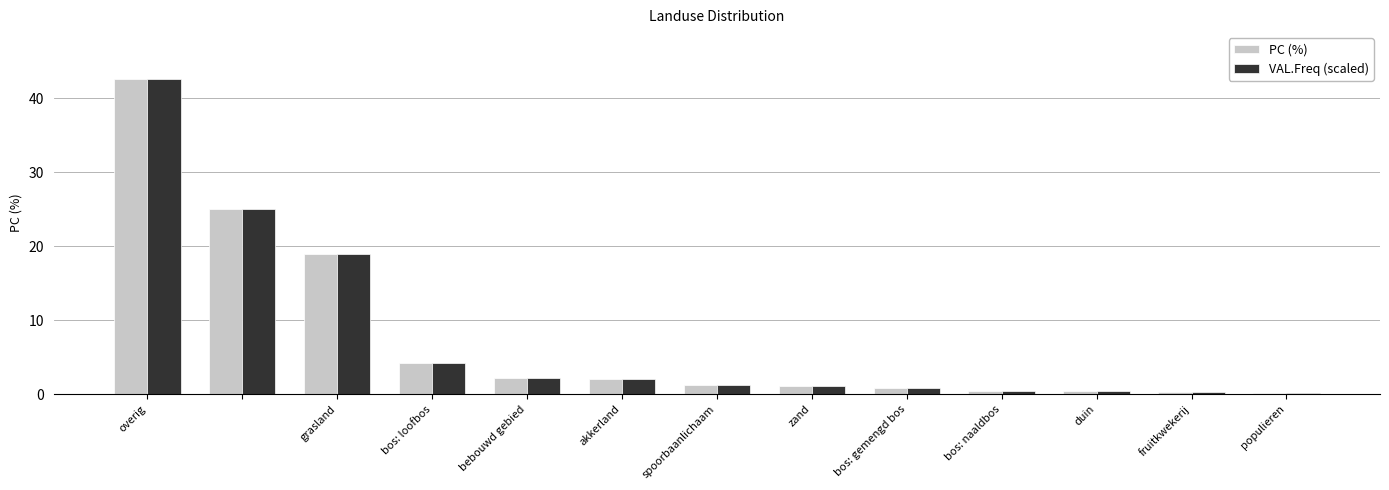

What is the average value of the PC (%) series?

7.7